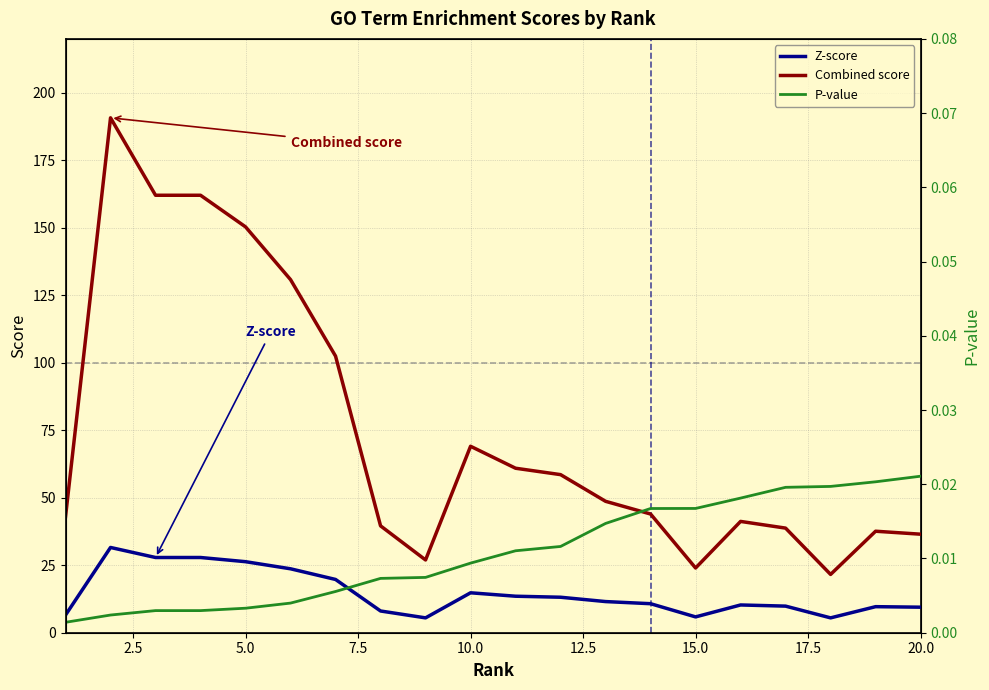

Is it true that Z-score equals 9.5 at 20.0?

True